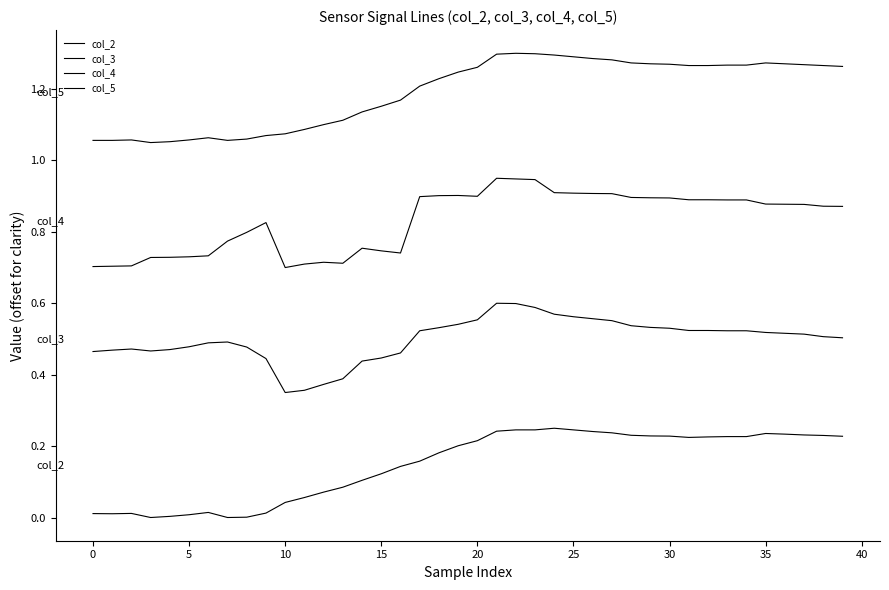

How many lines are shown in the chart?

4